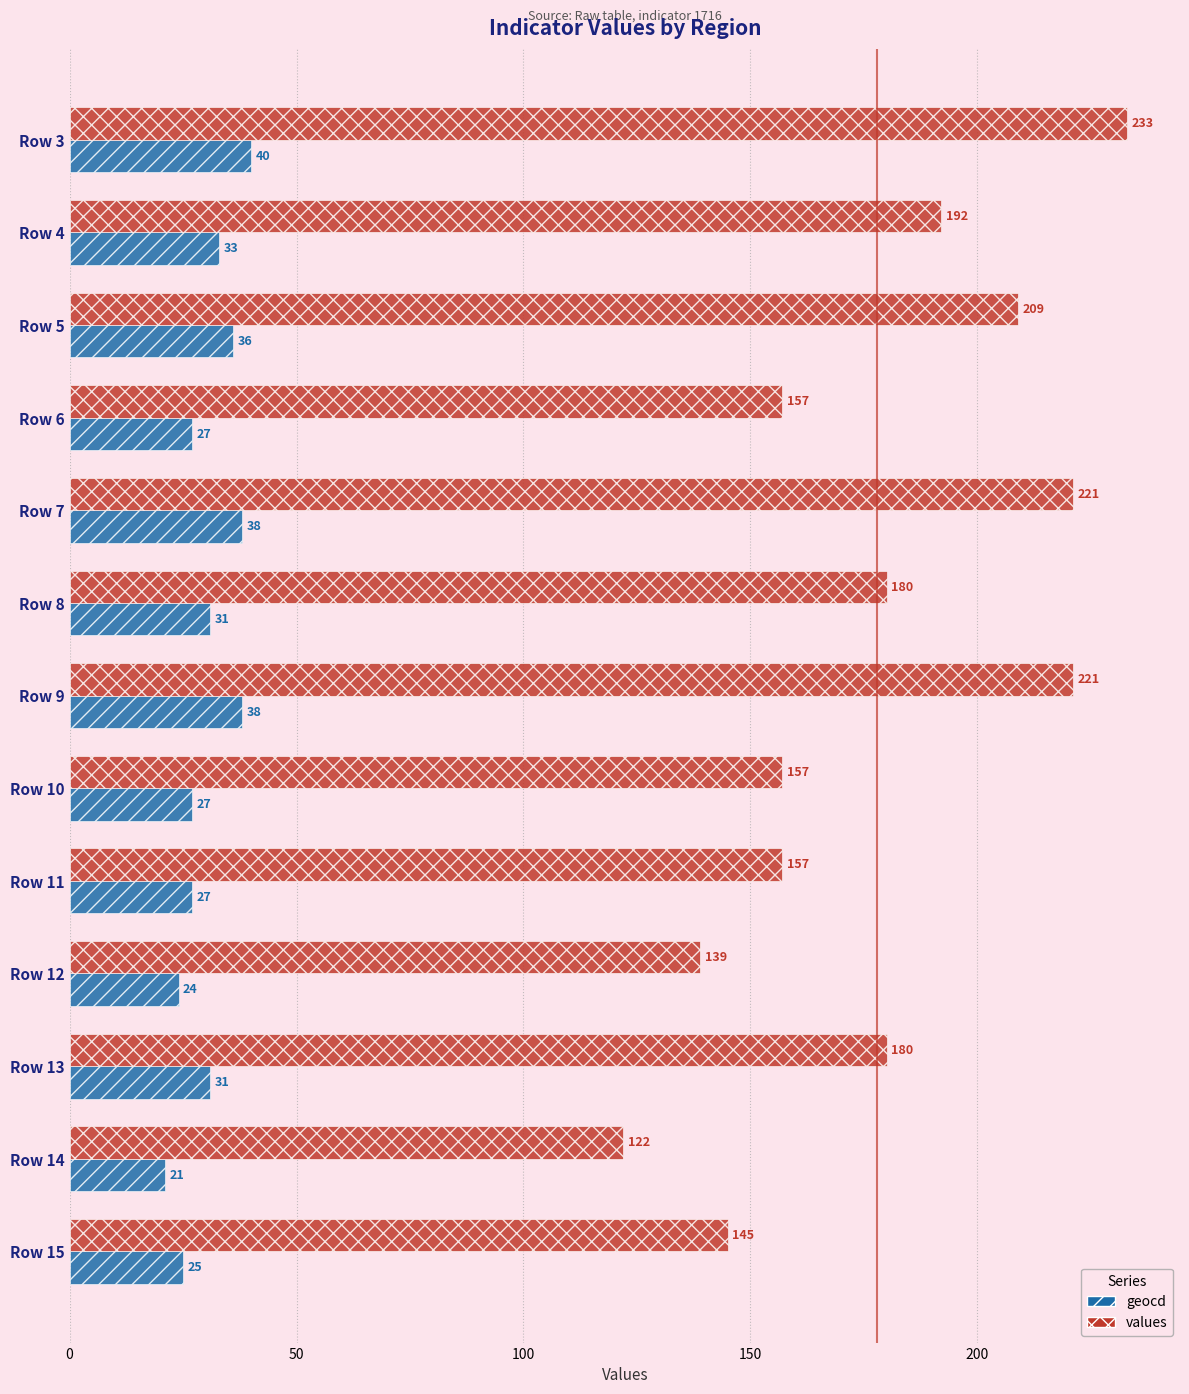

What is the difference between the second highest and minimum values in the geocd series?

17